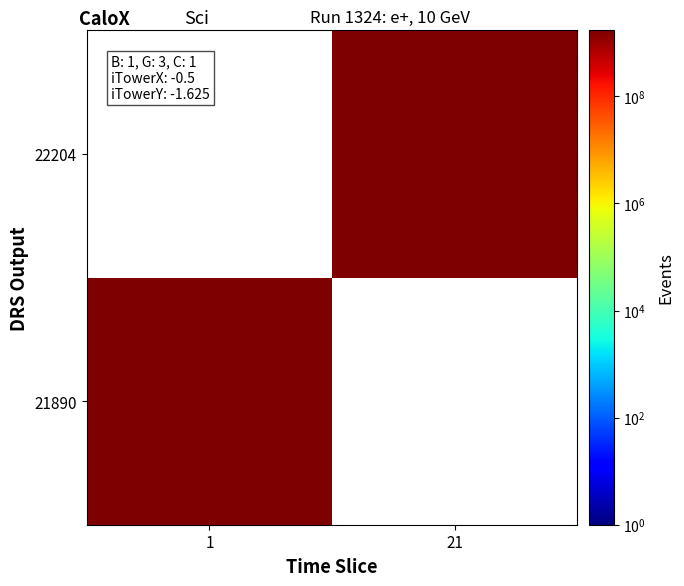

At 21, list the series in order from smallest to largest.

21890, 22204